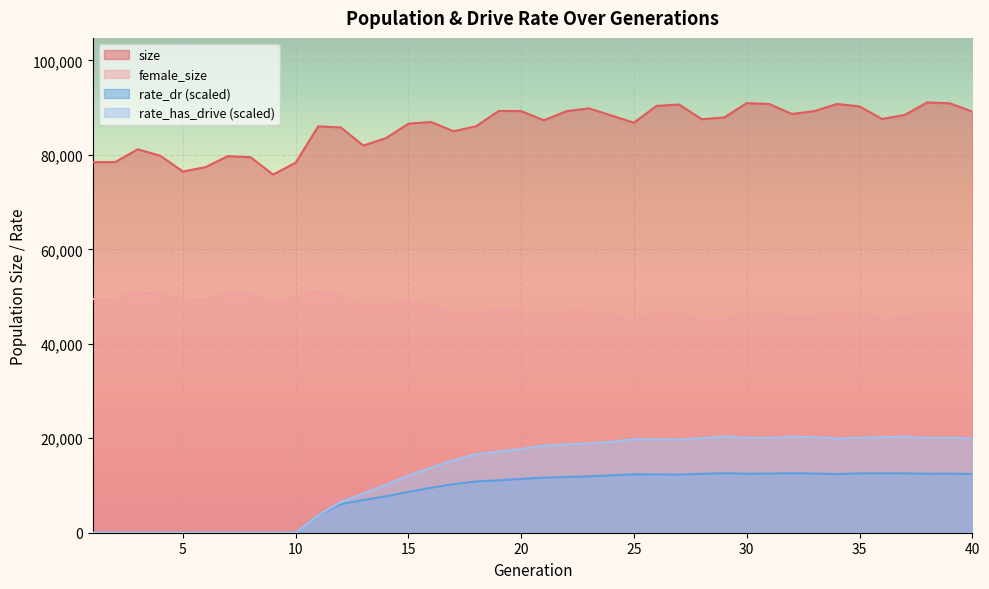

In rate_has_drive, how many points are lower than both neighbors (excluding endpoints)?

3